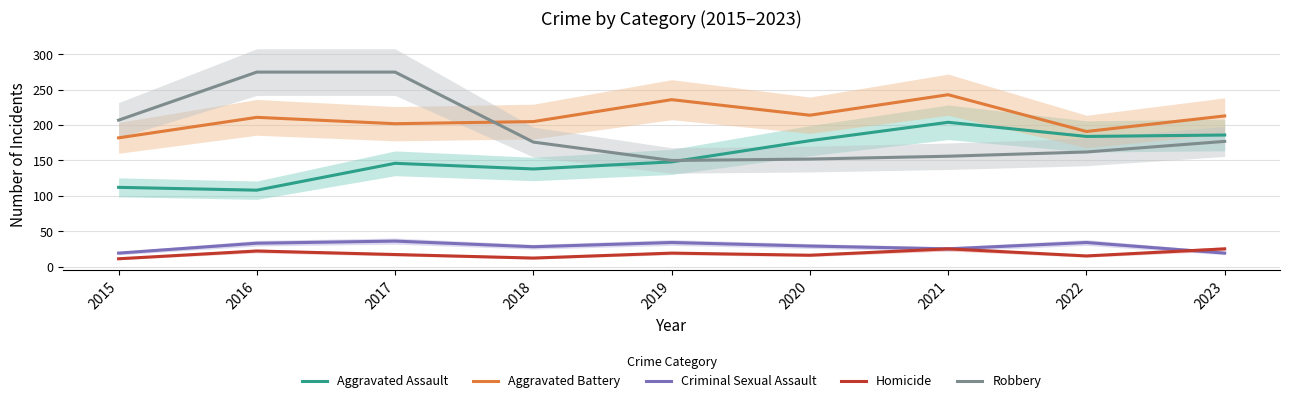

At which category is the sum across all series the highest?

2017